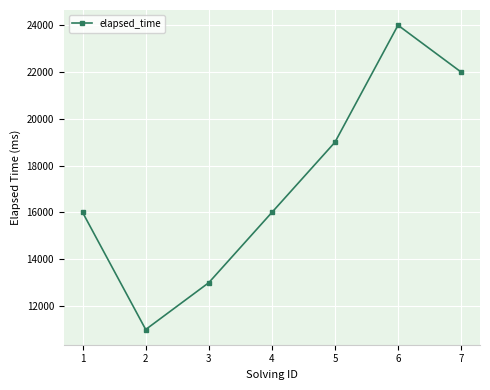

Which has a higher value, 3 or 4?

4